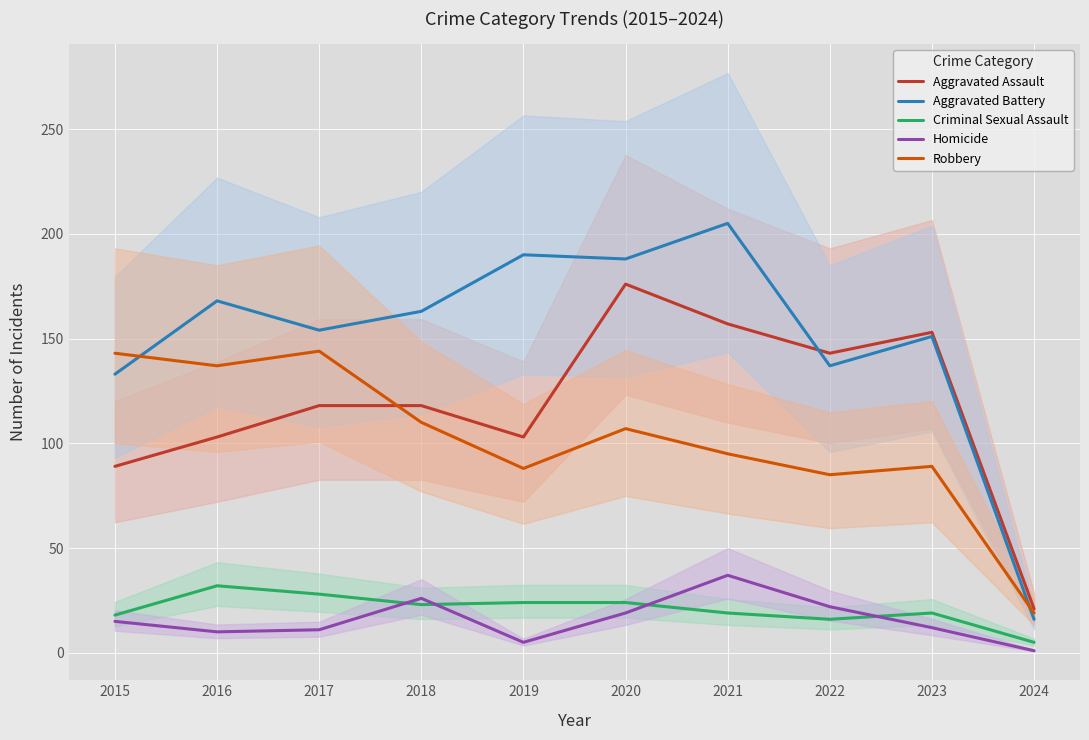

How many data points does each series have?

10